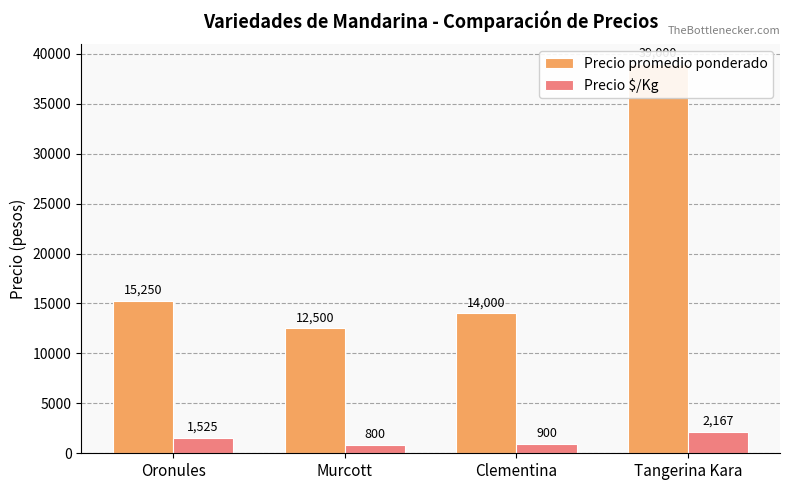

Reading right to left, extract all data points from this chart.

Precio promedio ponderado: 39000	14000	12500	15250
Precio $/Kg: 2167	900	800	1525